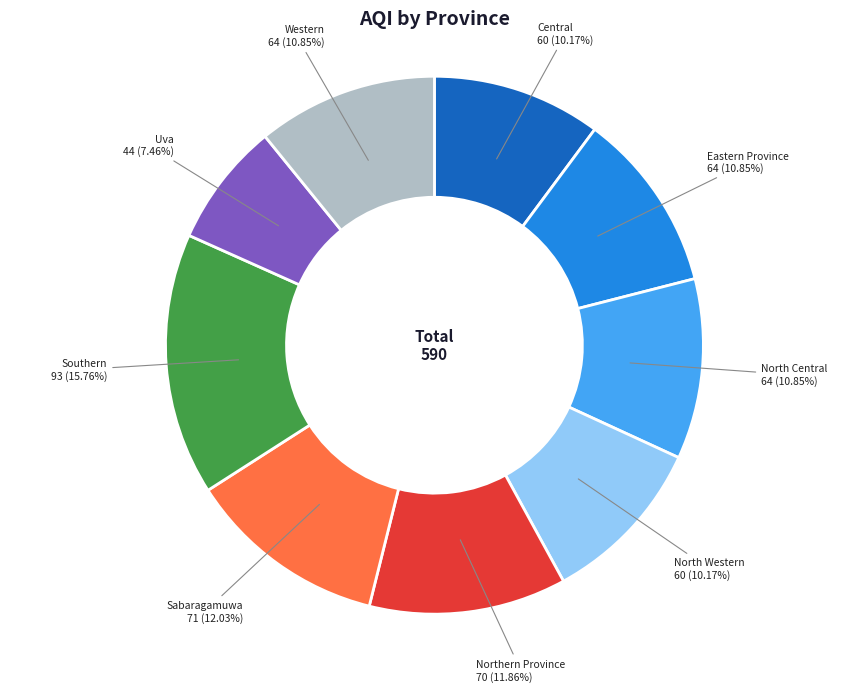

Between Western and Northern Province, which is larger?

Northern Province